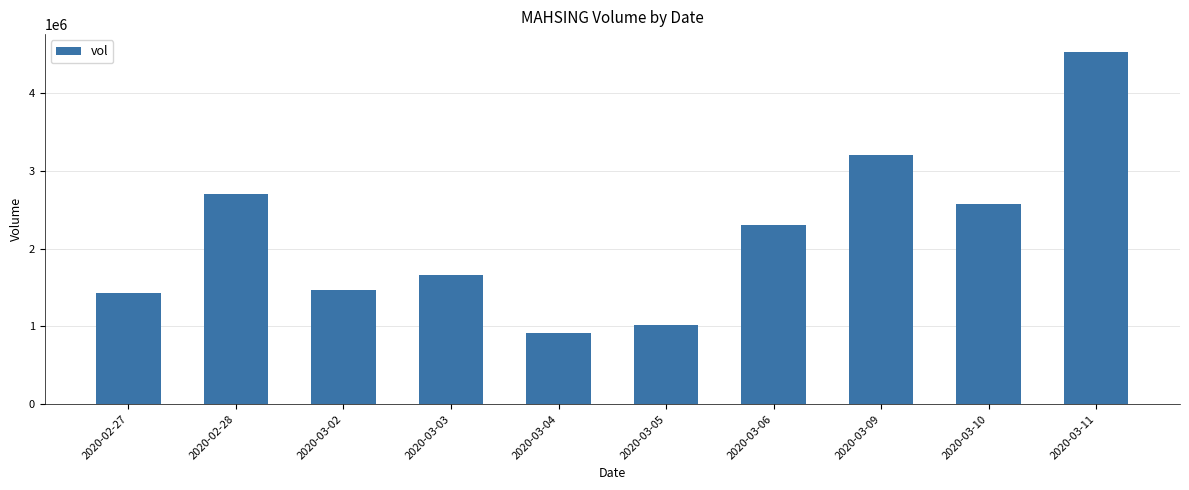

The chart shows a value of 691192 at 2020-03-10. True or false?

False